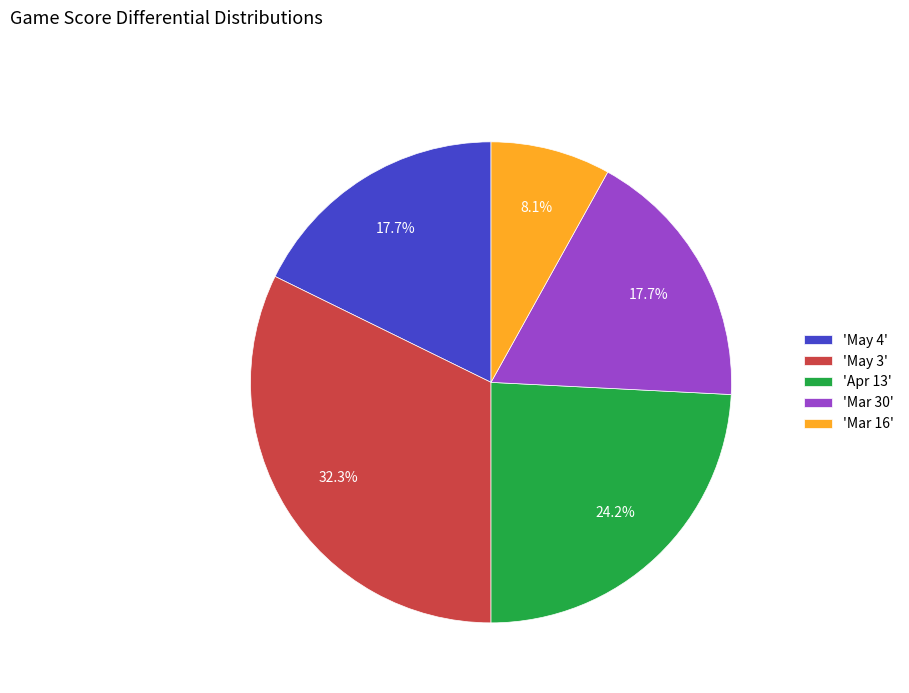

To the nearest percent, what is the difference between the largest and smallest slice percentages?

24%